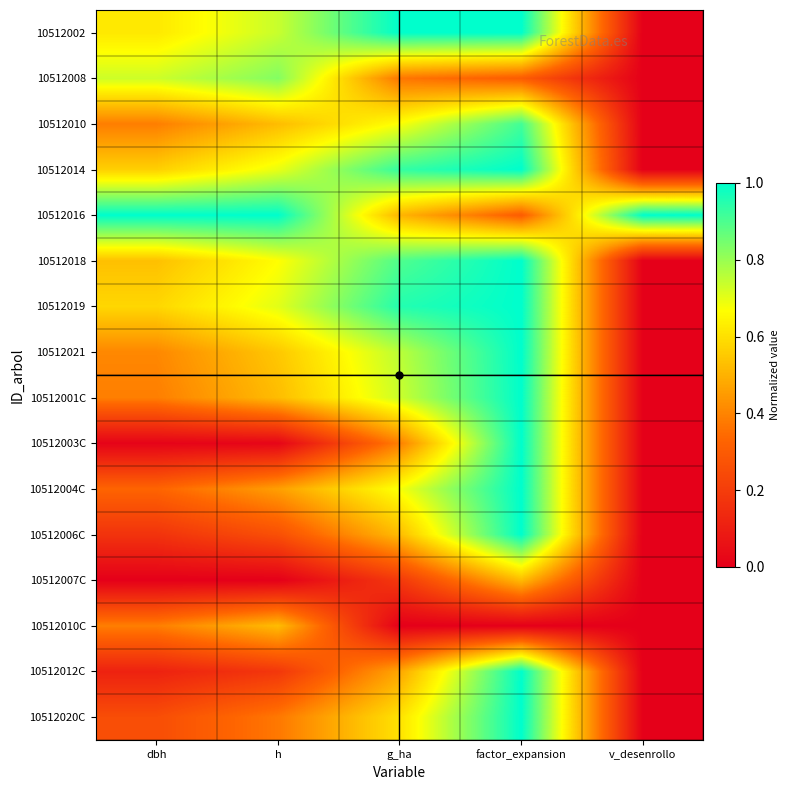

Rank the series at v_desenrollo from highest to lowest value.

10512016, 10512002, 10512008, 10512010, 10512014, 10512018, 10512019, 10512021, 10512001C, 10512003C, 10512004C, 10512006C, 10512007C, 10512010C, 10512012C, 10512020C